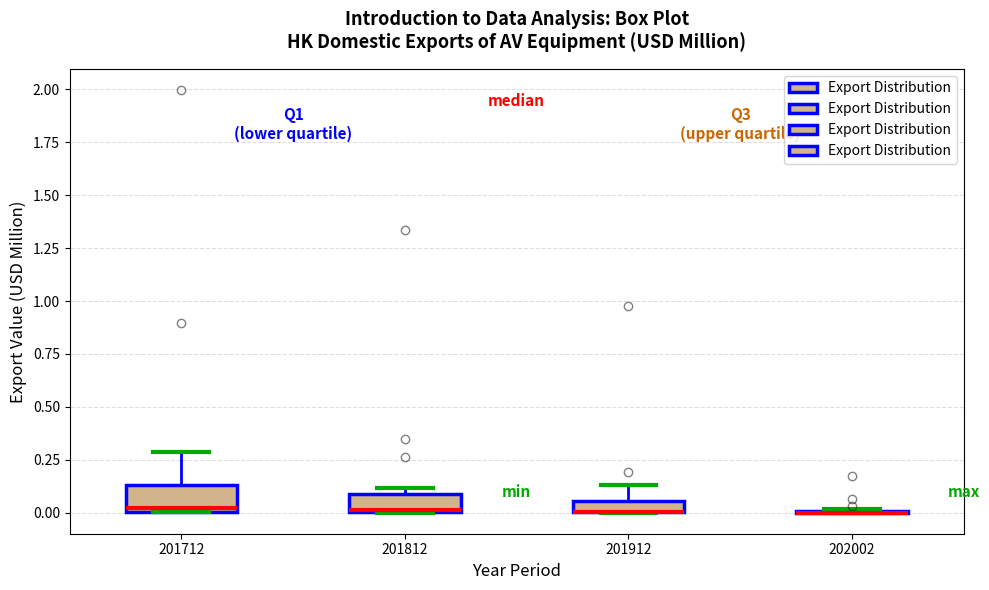

Where is the upper edge of the box at x = 201712 on the y-axis? The values are not printed on the chart, so give them approximately, as read against the axis.

0.15